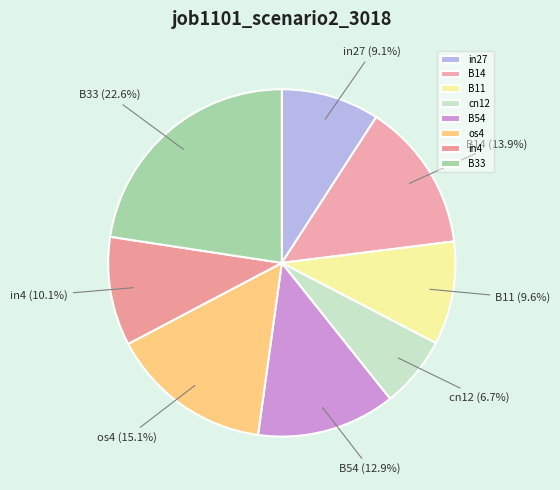

How many slices are in this pie chart?

8